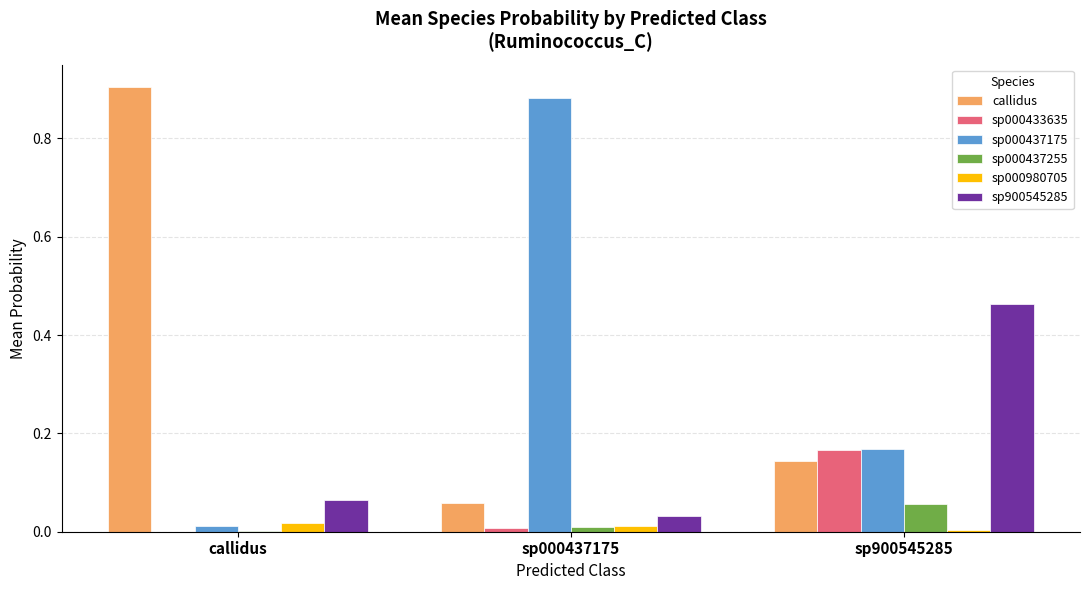

Which category has the highest value across all series?

callidus